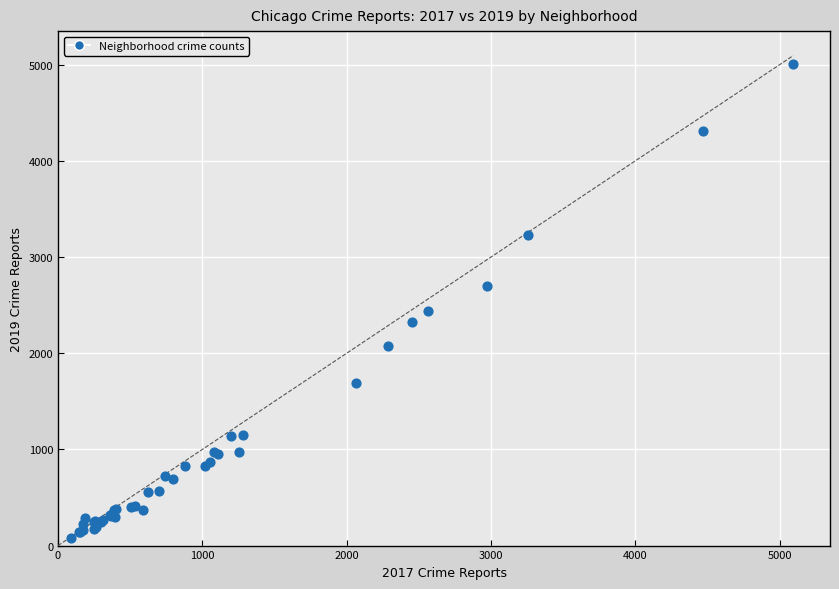

What Y value in the scatter plot is closest to 2542?

2441